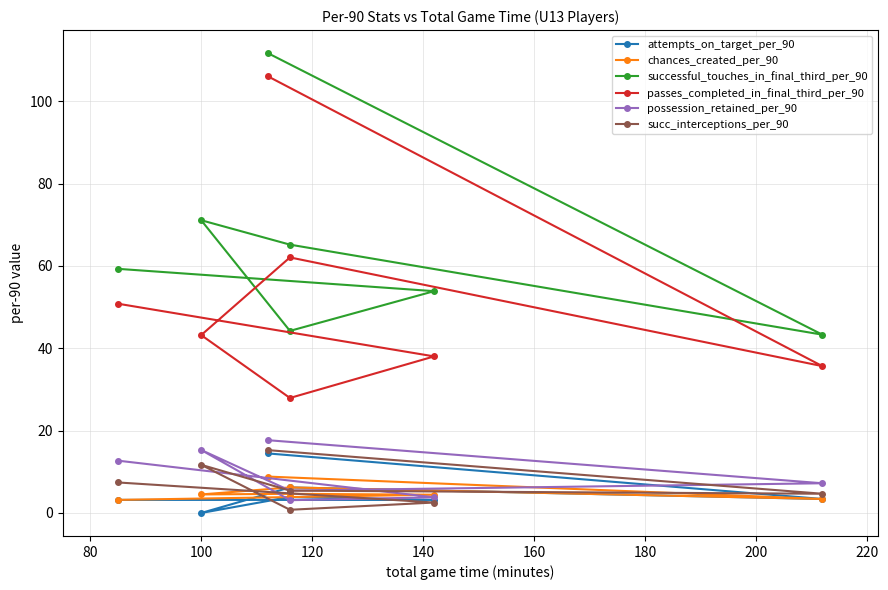

Count the number of data series in this chart.

6